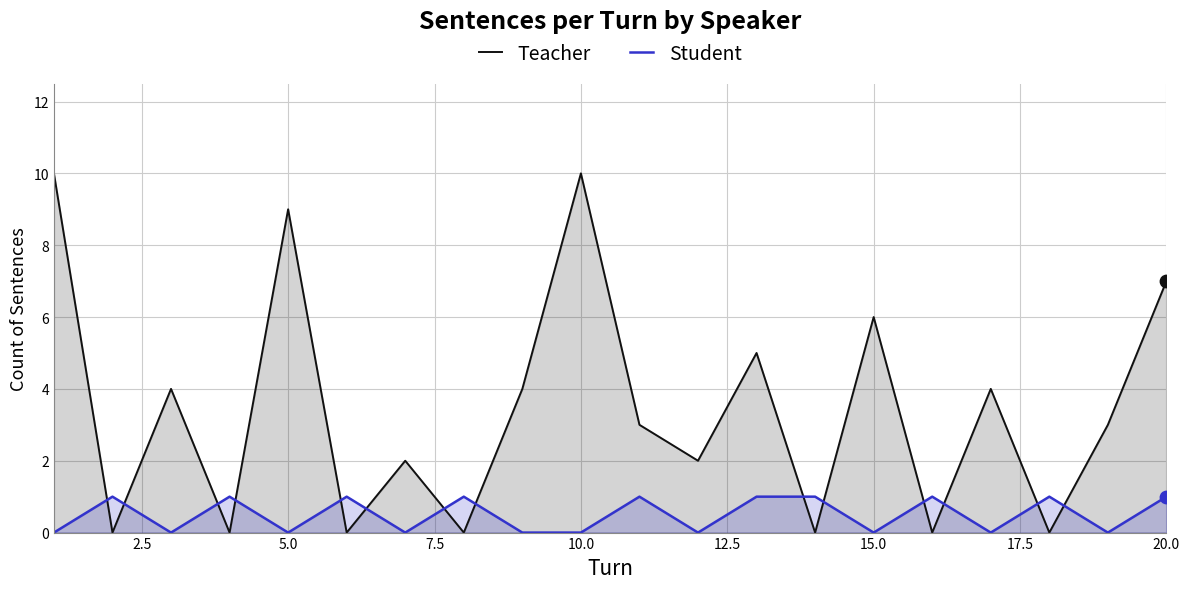

Which series has the largest total across all categories?

Teacher